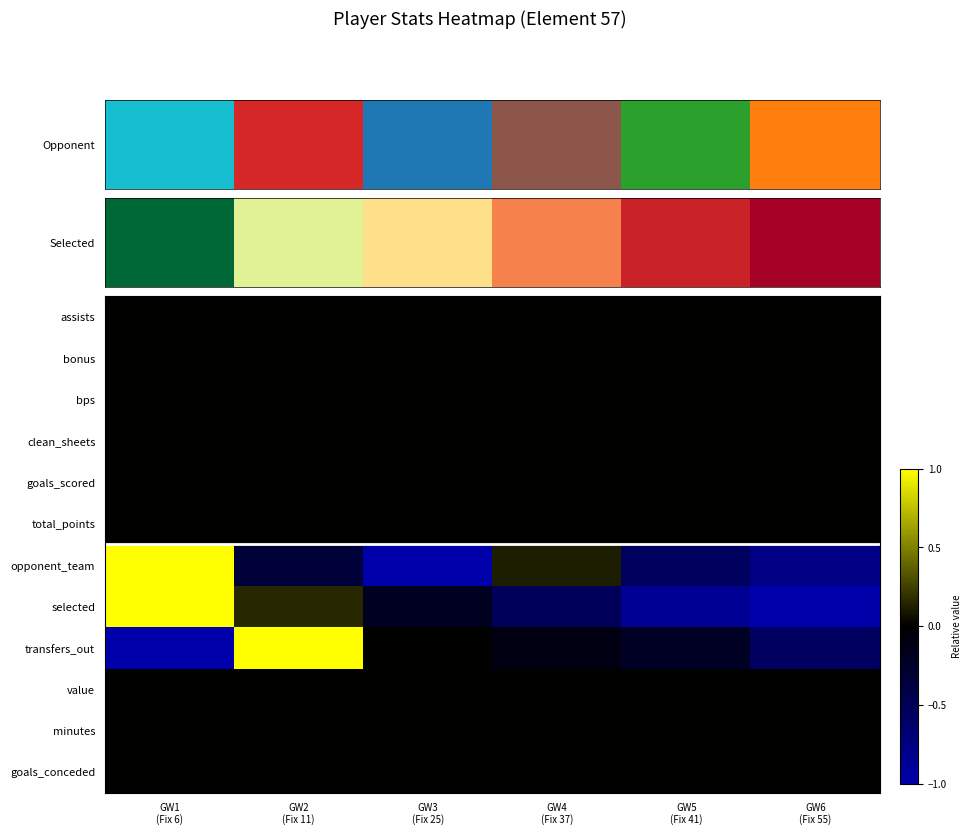

At how many categories does at least one series exceed 0?

3